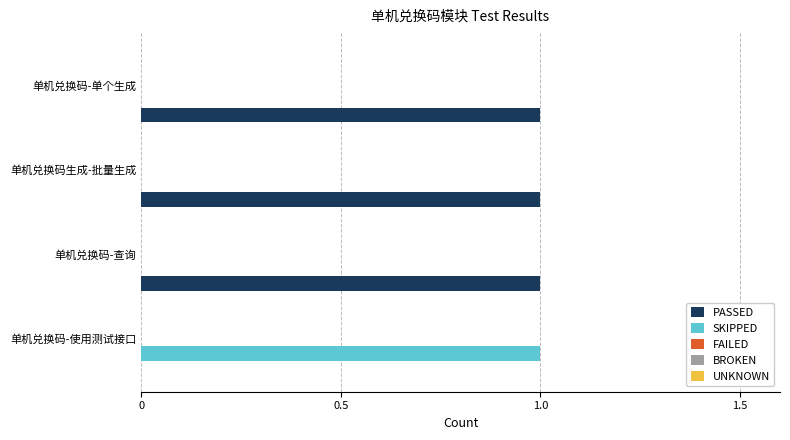

What is the sum of all PASSED values?

3